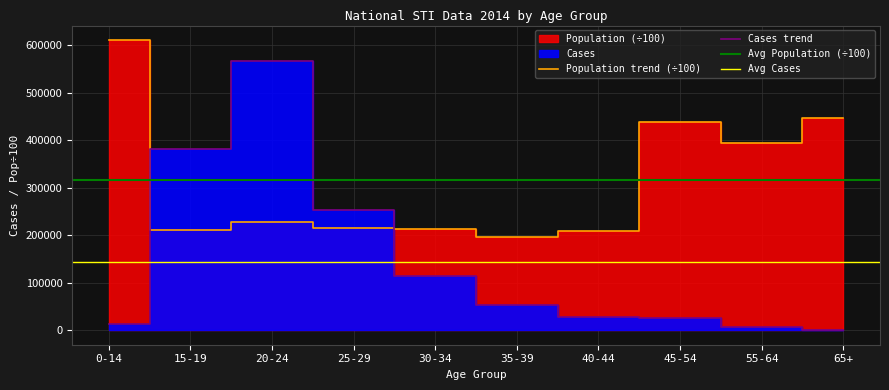

What is the smallest value displayed?

1449.0